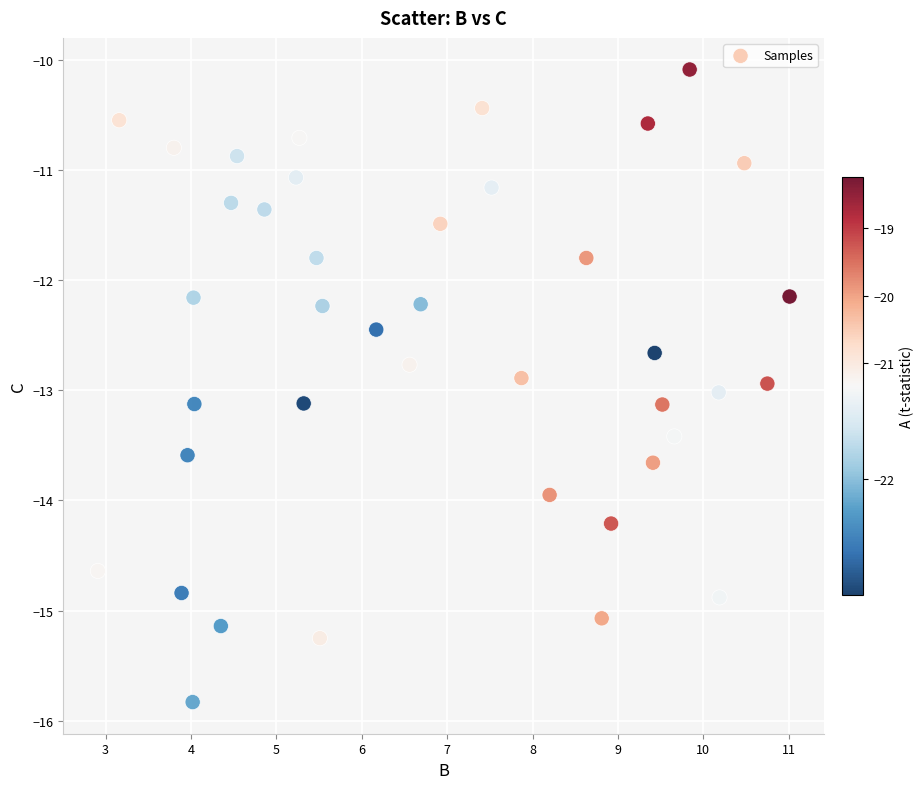

What is the range of Y values (max minus min)?

5.7